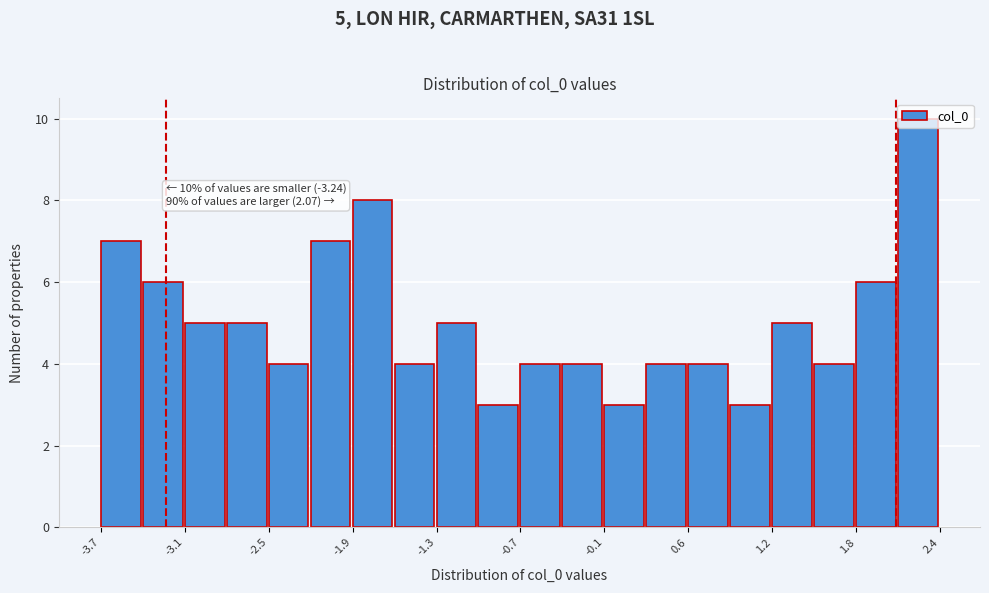

Around what value on the x-axis is the tallest bar? Give the approximate position of its centre, as read against the axis.

2.2